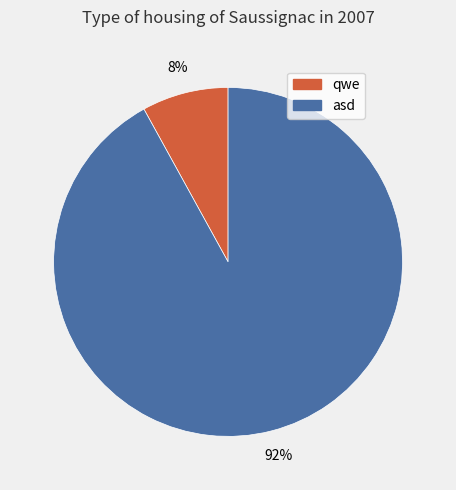

Count the number of slices in the pie.

2